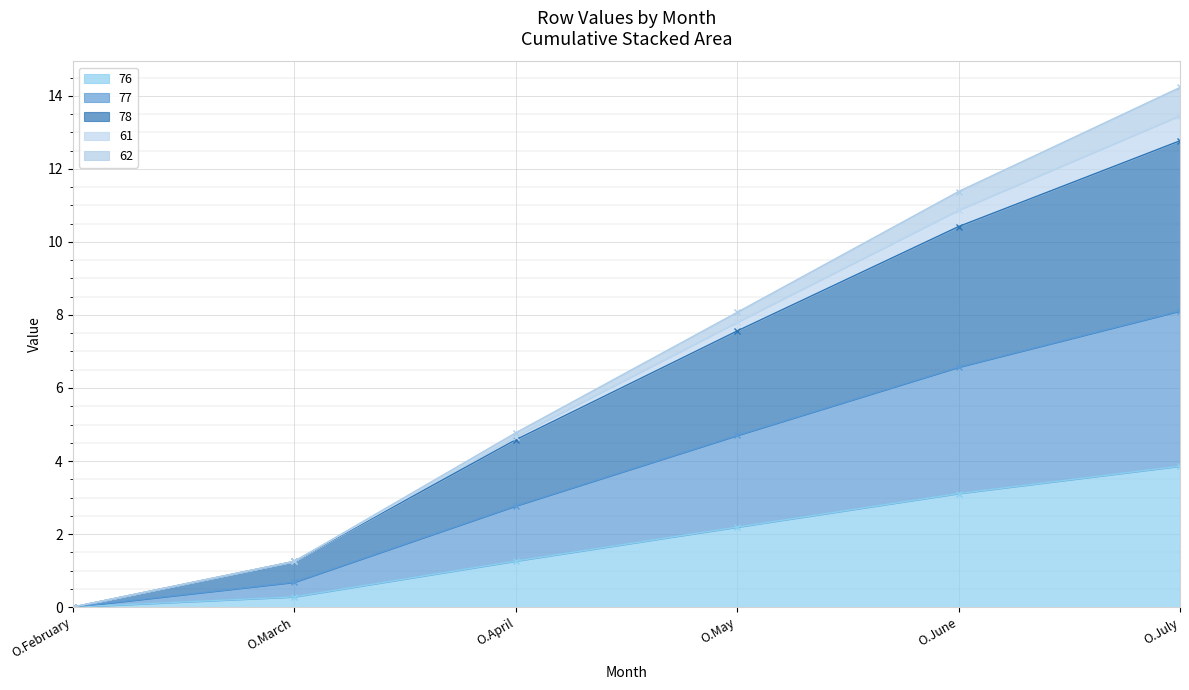

What is the highest value of the 76 series?

3.9